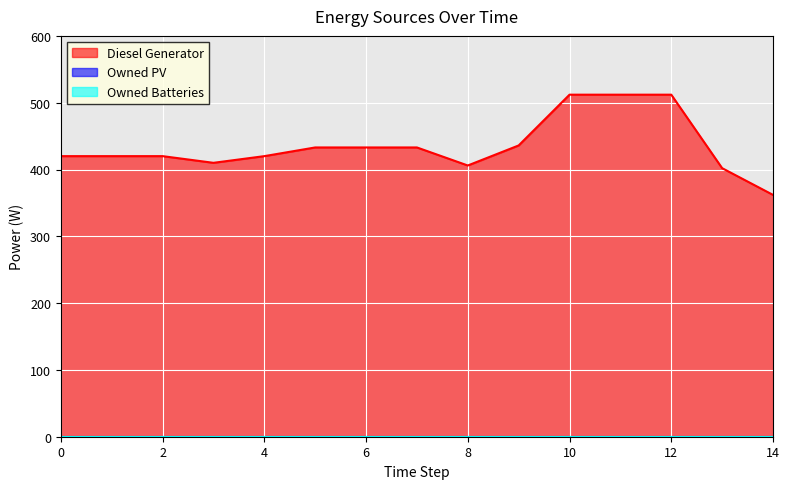

Reading left to right, transcribe all the data shown in this chart.

Diesel Generator: 420	420	420	410	420	433	433	433	406	436	512	512	512	402	362
Owned PV: 0	0	0	0	0	0	0	0	0	0	0	0	0	0	0
Owned Batteries: 0	0	0	0	0	0	0	0	0	0	0	0	0	0	0